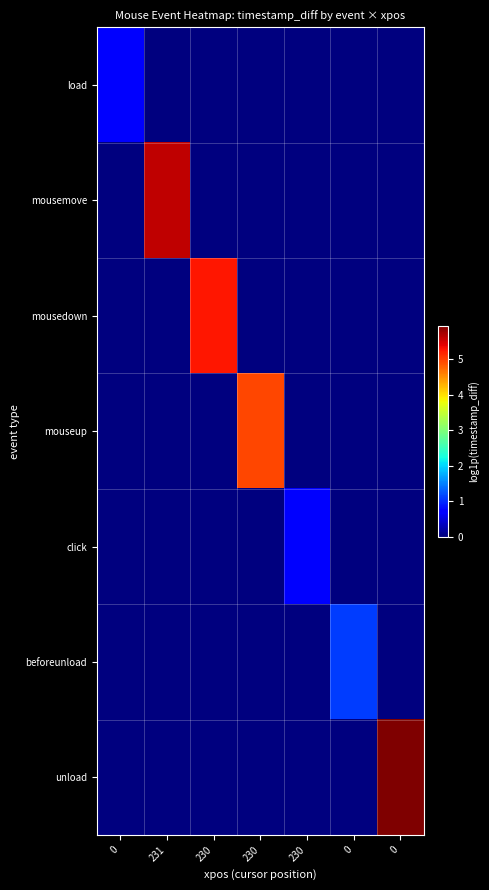

How many data points does each series have?

7